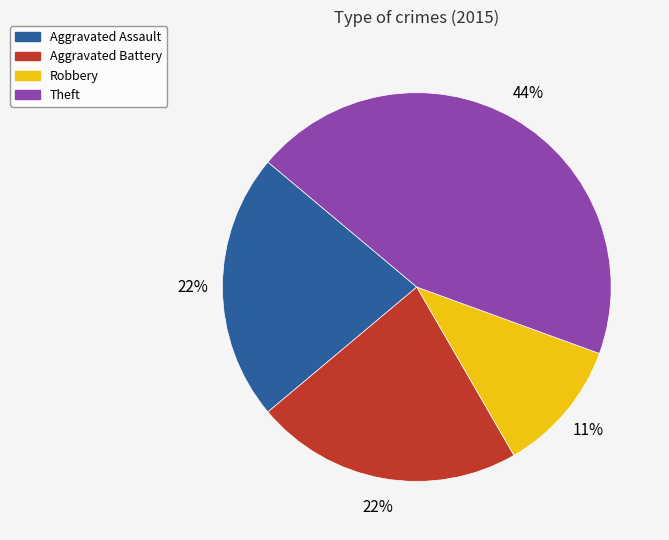

Count the number of slices in the pie.

4